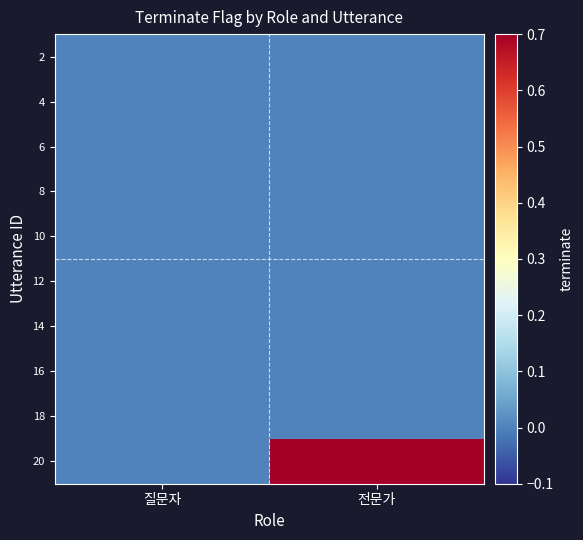

Between 전문가 and 질문자, which is larger?

전문가